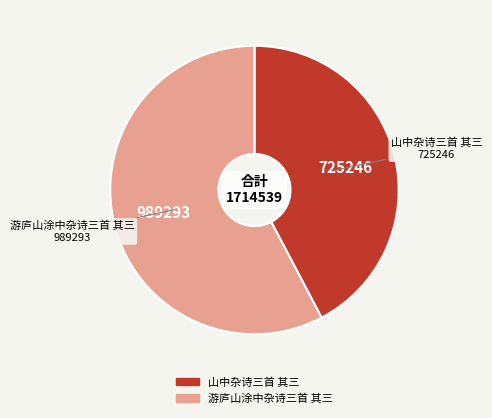

What is the majority slice?

游庐山涂中杂诗三首 其三